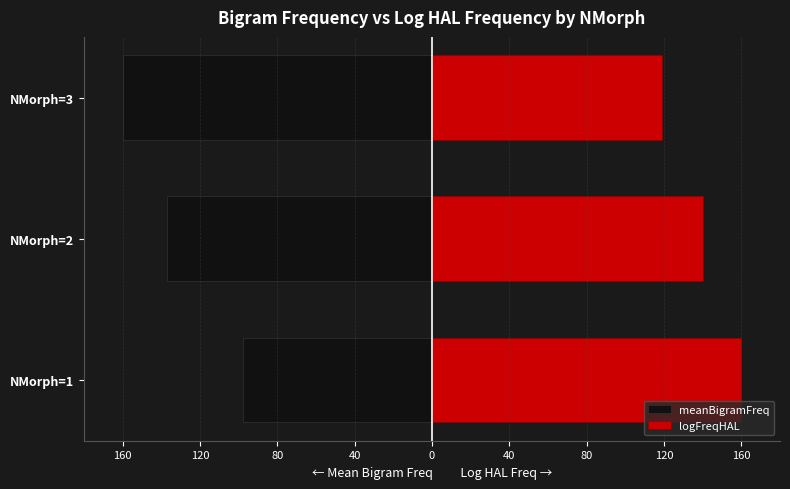

Is the value of meanBigramFreq at NMorph=3 greater than the value of logFreqHAL at NMorph=2?

No